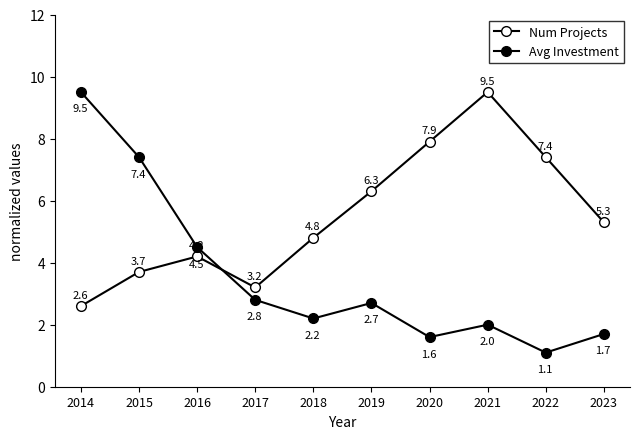

Is it true that Num Projects equals 4.0 at 2014?

False